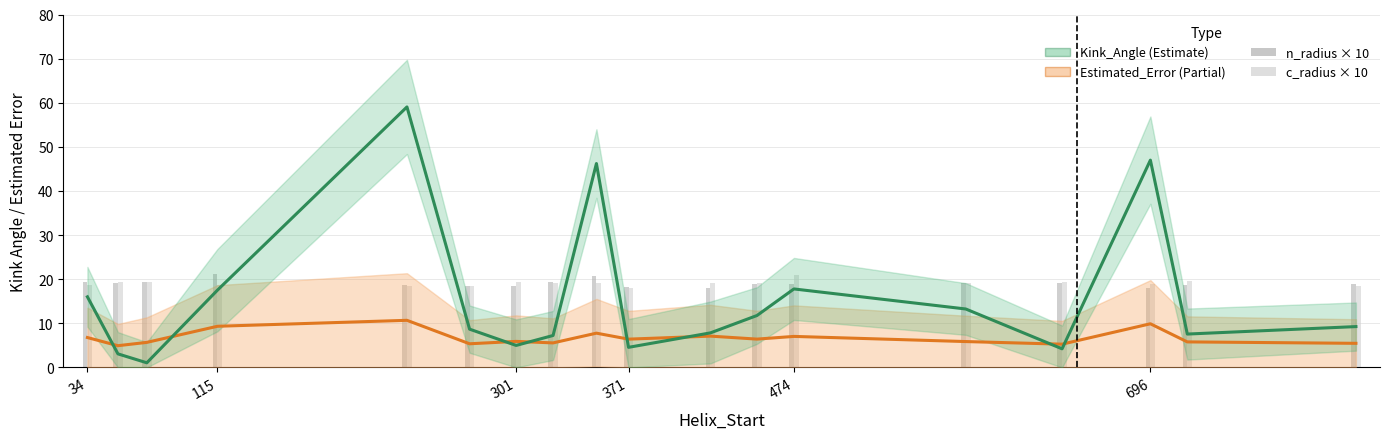

The value of n_radius at 474 is 27.3. True or false?

False